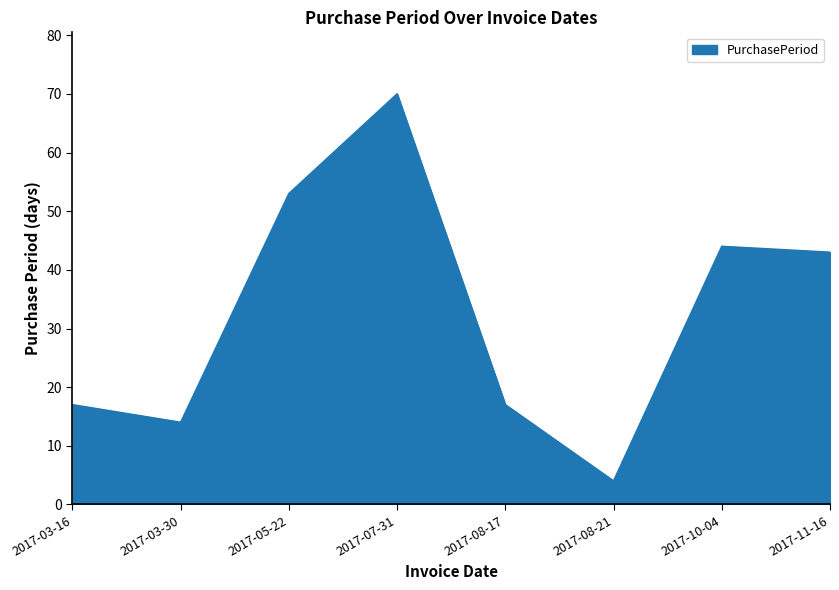

Reading left to right, what are all the values shown in this chart?

2017-03-16=17	2017-03-30=14	2017-05-22=53	2017-07-31=70	2017-08-17=17	2017-08-21=4	2017-10-04=44	2017-11-16=43